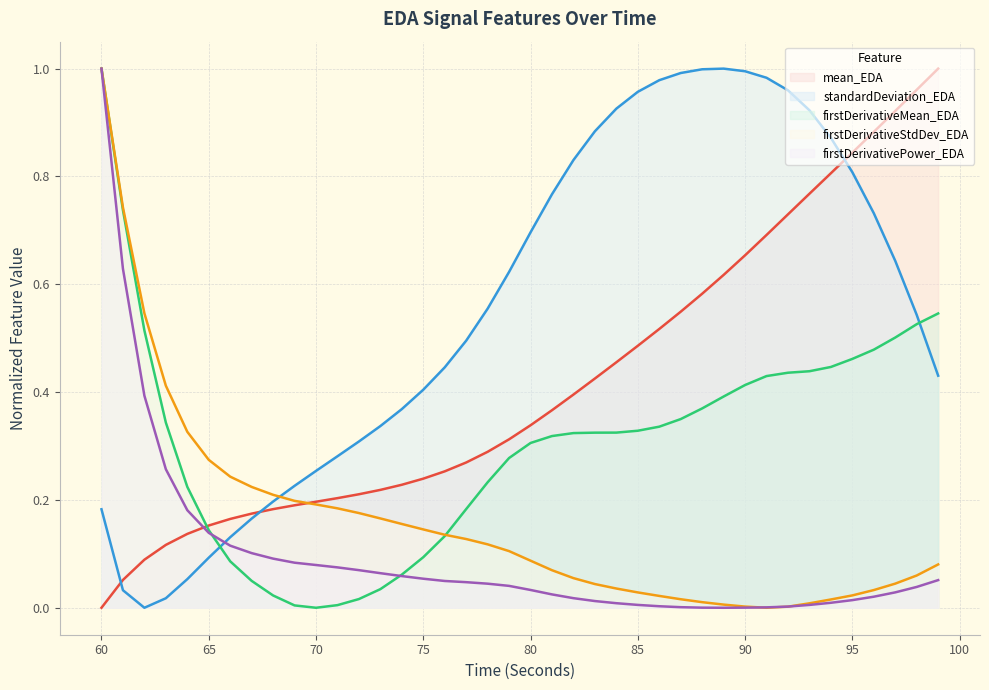

What is the greatest value displayed?

1.0